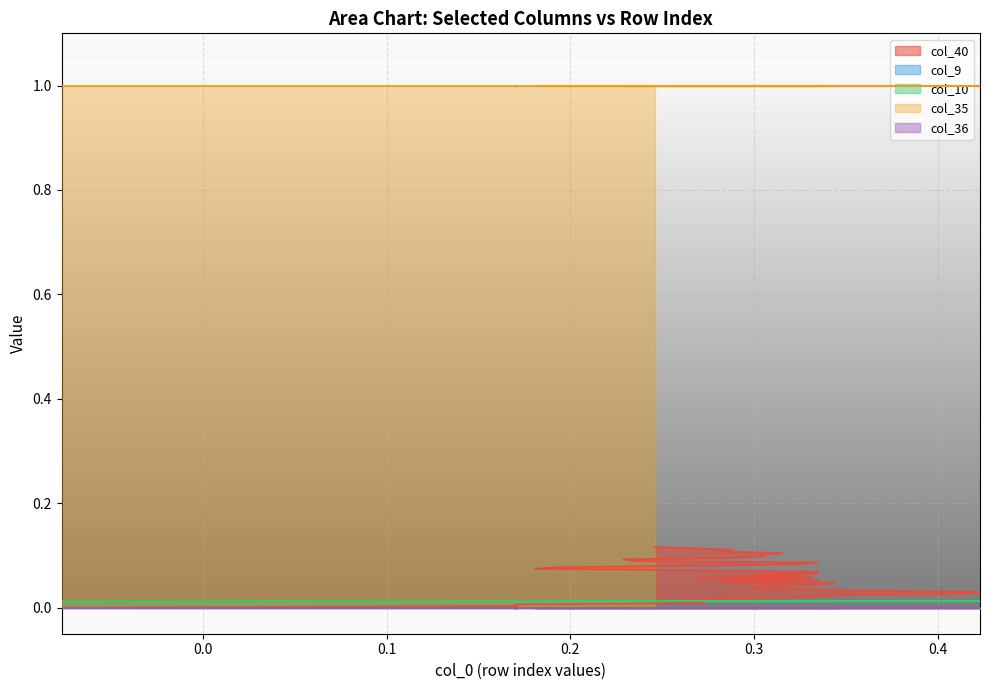

At which category is the sum across all series the highest?

39